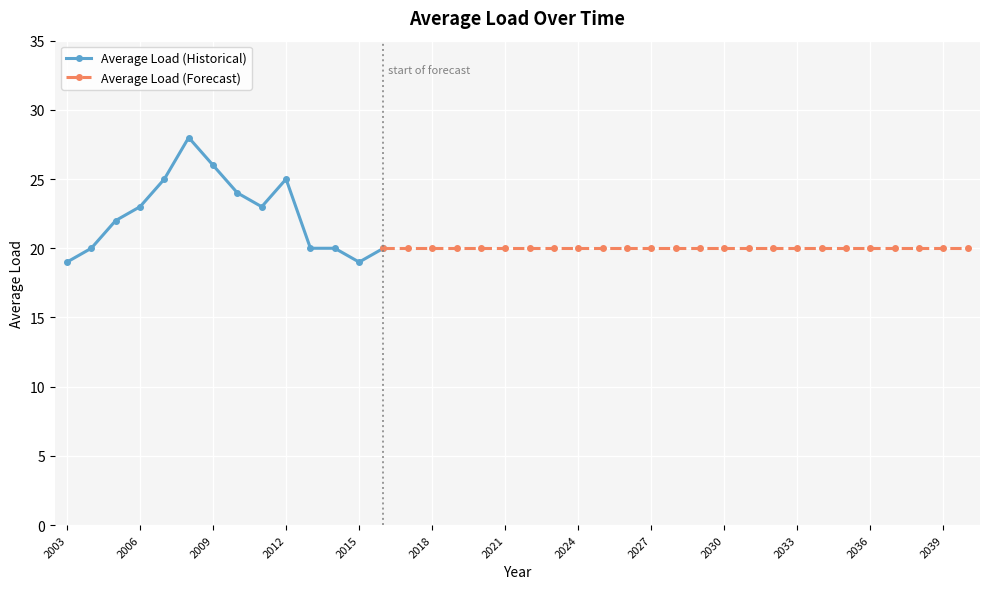

The Average Load (Historical) series shows 6 at 2012. True or false?

False